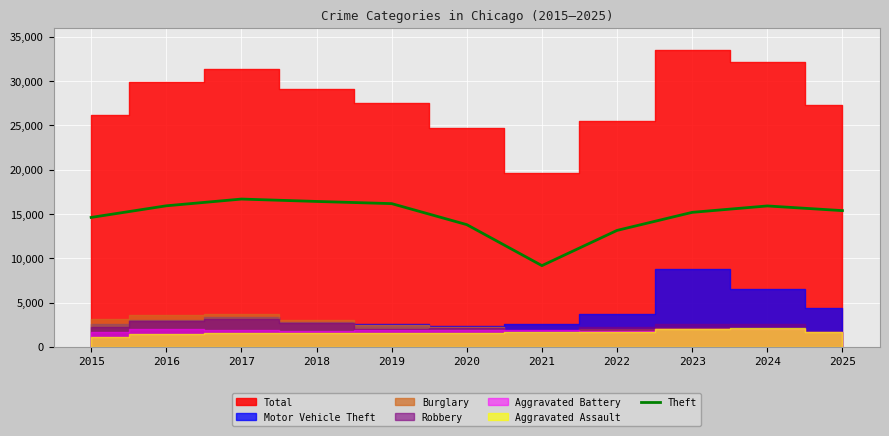

Between 2023 and 2019, which is larger?

2019